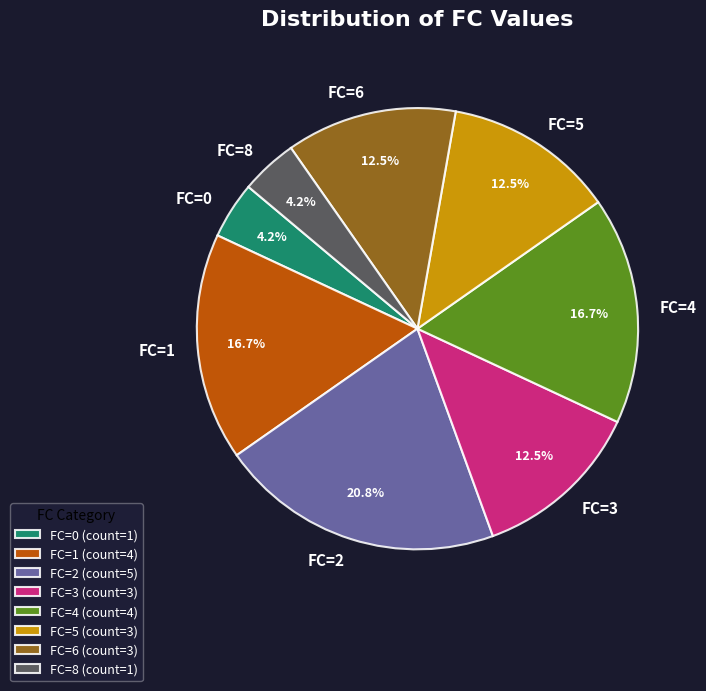

How much of the chart is everything except FC=3?

87.5%